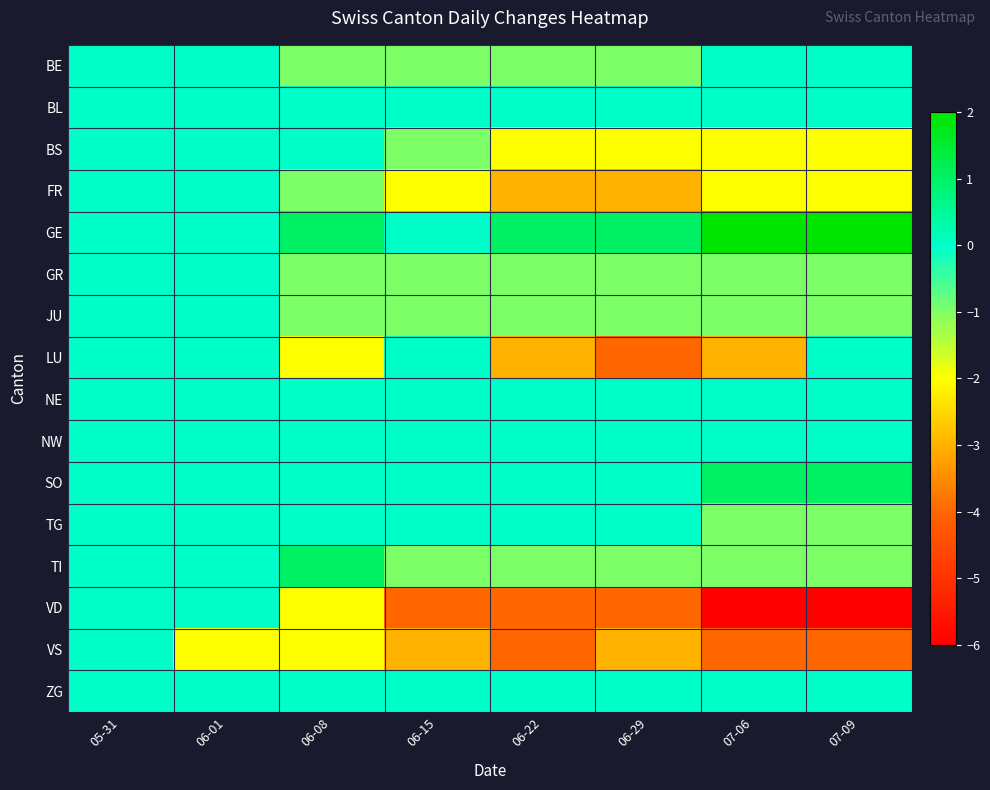

Reading left to right, list all the values displayed in this chart.

BE: 05-31=0	06-01=0	06-08=-1	06-15=-1	06-22=-1	06-29=-1	07-06=0	07-09=0
BL: 05-31=0	06-01=0	06-08=0	06-15=0	06-22=0	06-29=0	07-06=0	07-09=0
BS: 05-31=0	06-01=0	06-08=0	06-15=-1	06-22=-2	06-29=-2	07-06=-2	07-09=-2
FR: 05-31=0	06-01=0	06-08=-1	06-15=-2	06-22=-3	06-29=-3	07-06=-2	07-09=-2
GE: 05-31=0	06-01=0	06-08=1	06-15=0	06-22=1	06-29=1	07-06=2	07-09=2
GR: 05-31=0	06-01=0	06-08=-1	06-15=-1	06-22=-1	06-29=-1	07-06=-1	07-09=-1
JU: 05-31=0	06-01=0	06-08=-1	06-15=-1	06-22=-1	06-29=-1	07-06=-1	07-09=-1
LU: 05-31=0	06-01=0	06-08=-2	06-15=0	06-22=-3	06-29=-4	07-06=-3	07-09=0
NE: 05-31=0	06-01=0	06-08=0	06-15=0	06-22=0	06-29=0	07-06=0	07-09=0
NW: 05-31=0	06-01=0	06-08=0	06-15=0	06-22=0	06-29=0	07-06=0	07-09=0
SO: 05-31=0	06-01=0	06-08=0	06-15=0	06-22=0	06-29=0	07-06=1	07-09=1
TG: 05-31=0	06-01=0	06-08=0	06-15=0	06-22=0	06-29=0	07-06=-1	07-09=-1
TI: 05-31=0	06-01=0	06-08=1	06-15=-1	06-22=-1	06-29=-1	07-06=-1	07-09=-1
VD: 05-31=0	06-01=0	06-08=-2	06-15=-4	06-22=-4	06-29=-4	07-06=-6	07-09=-6
VS: 05-31=0	06-01=-2	06-08=-2	06-15=-3	06-22=-4	06-29=-3	07-06=-4	07-09=-4
ZG: 05-31=0	06-01=0	06-08=0	06-15=0	06-22=0	06-29=0	07-06=0	07-09=0